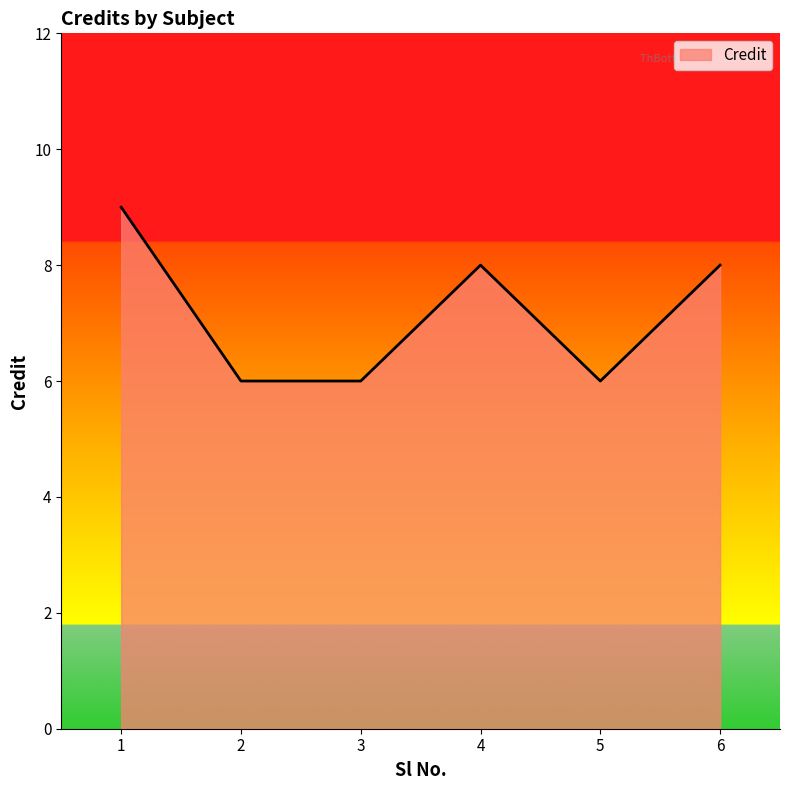

What value does the data have at 5?

6